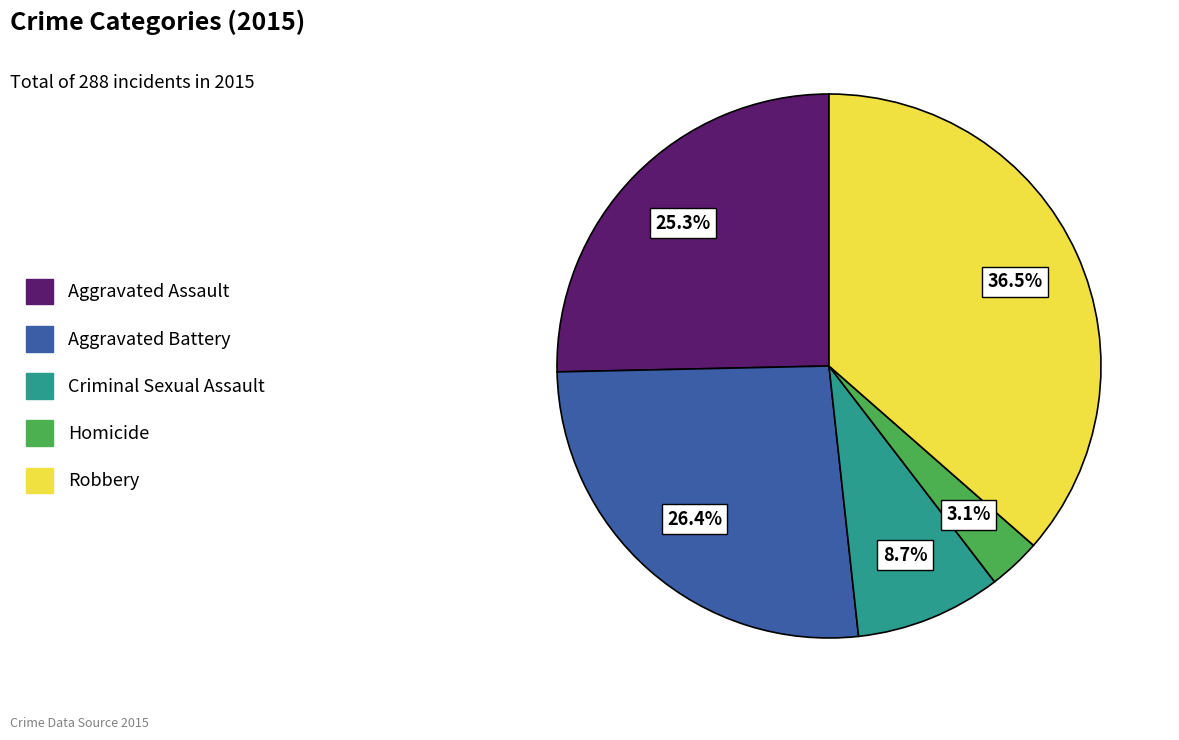

How much of the chart is everything except Criminal Sexual Assault?

91.3%